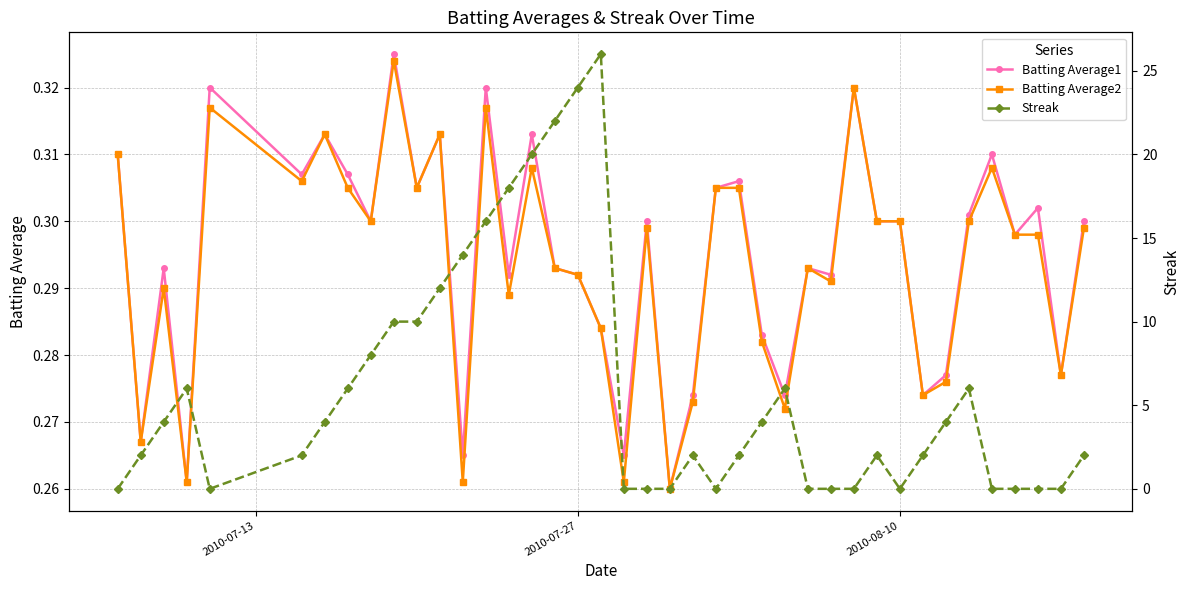

How many Batting Average2 values are between 0 and 1?

40